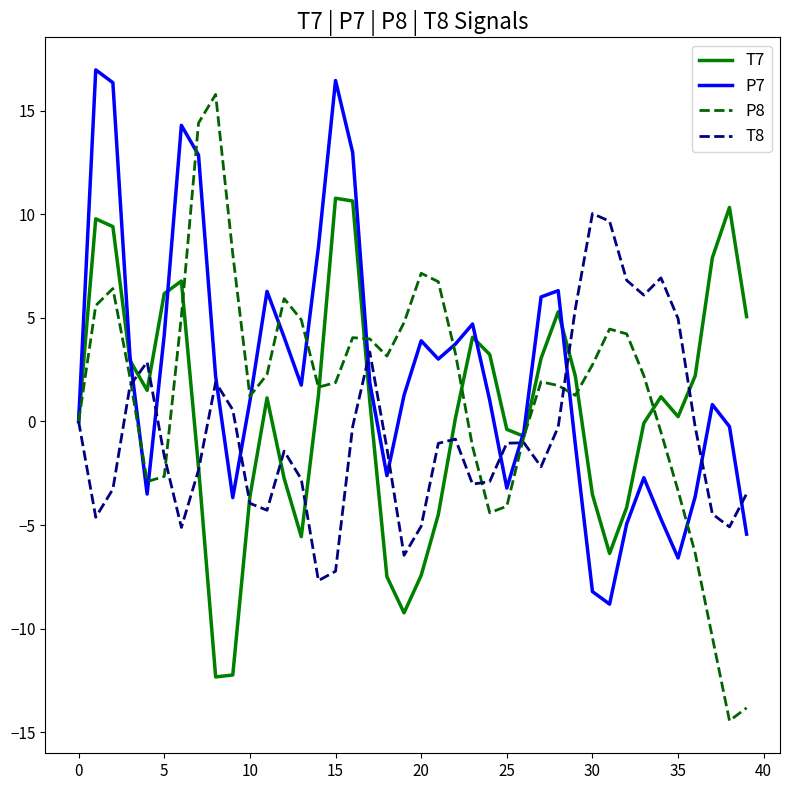

What is the greatest value displayed?

17.0